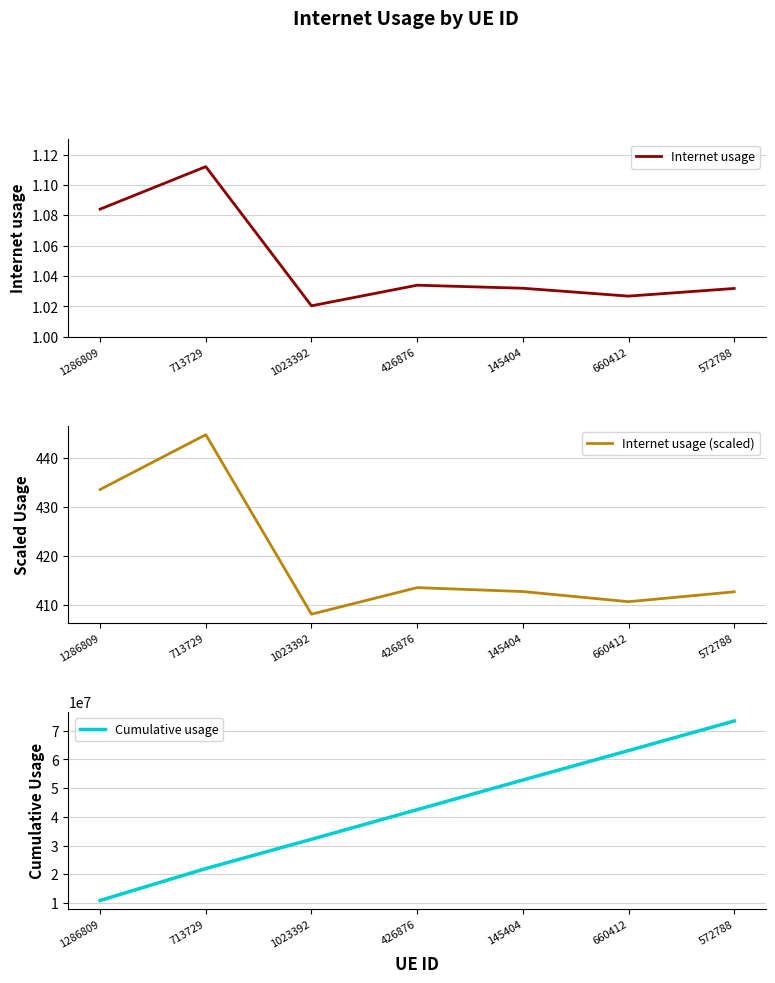

True or false: Cumulative usage and Internet usage cross at least once.

False